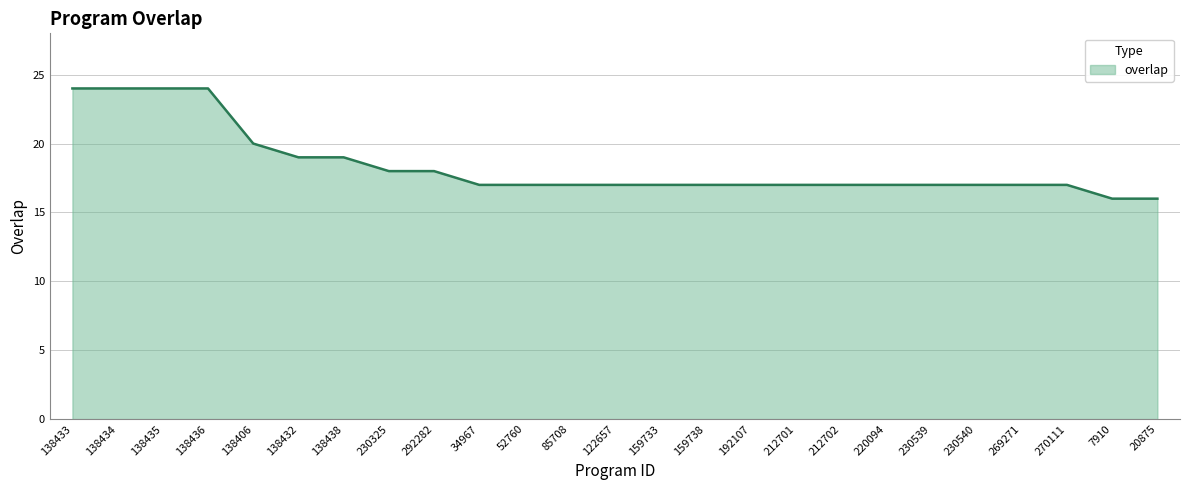

Approximately how many times larger is the value at 20875 compared to 230325?

0.9